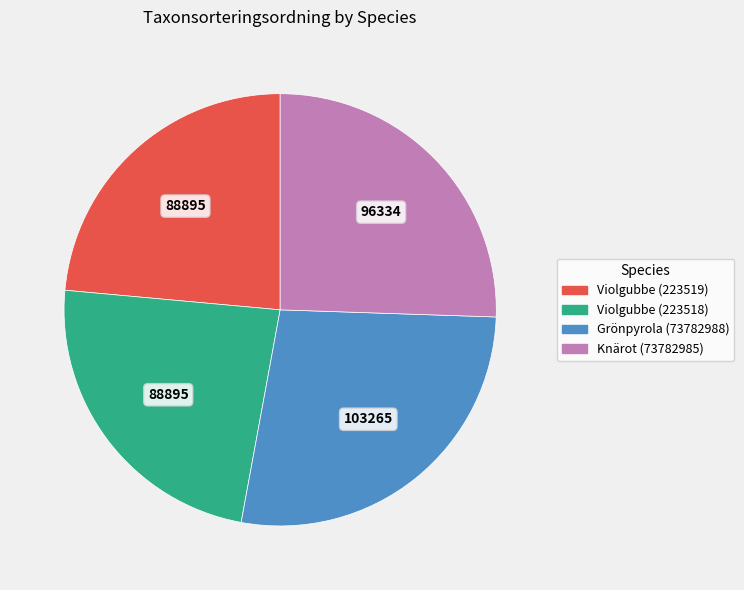

Which slice is the largest?

Grönpyrola (73782988)